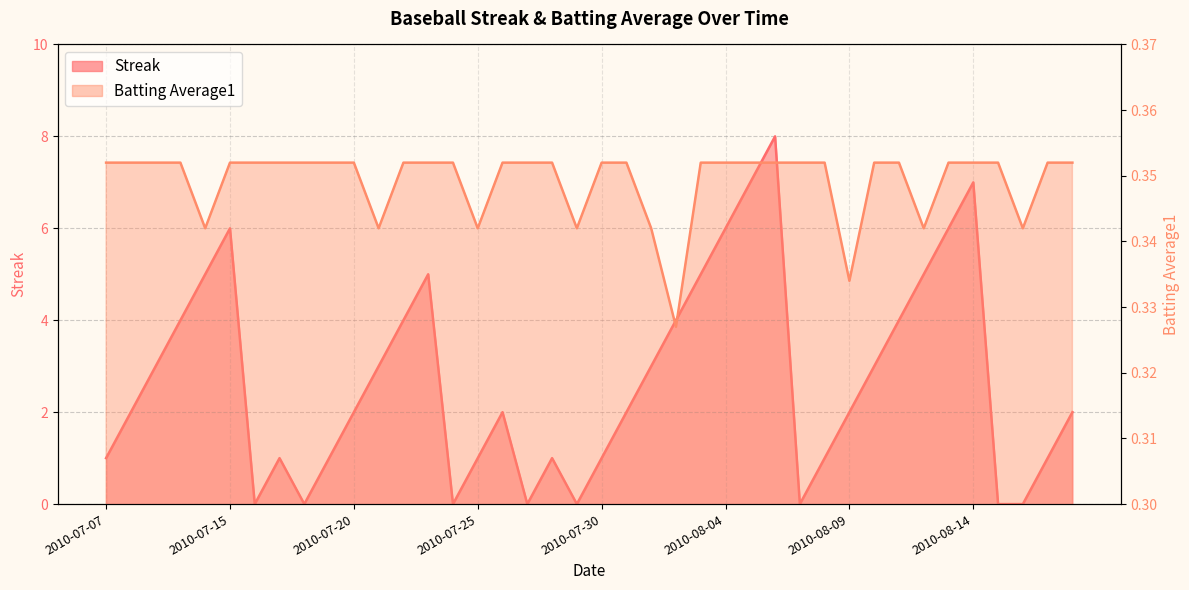

At how many categories does at least one series exceed 3?

14